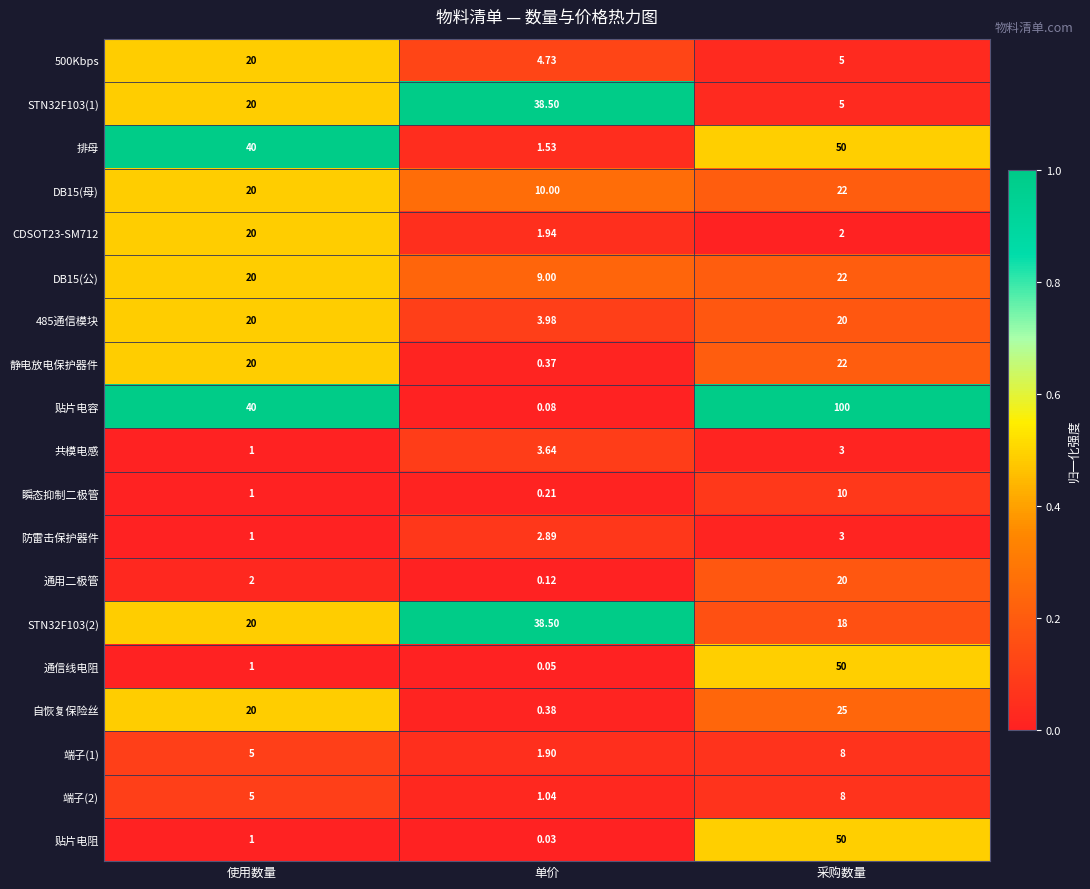

List the labels in order of 瞬态抑制二极管 value, smallest first.

单价, 使用数量, 采购数量